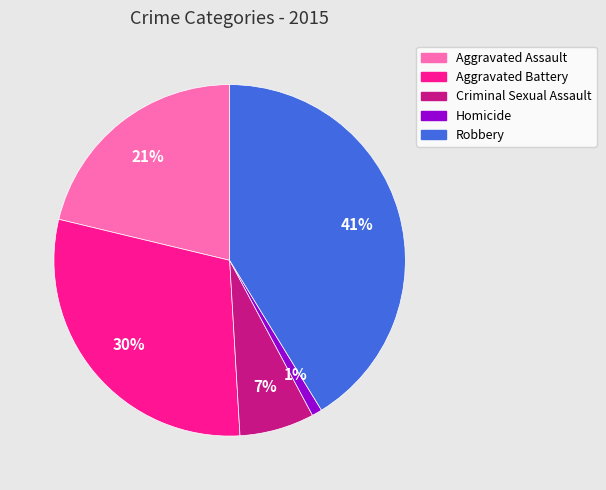

Is the sum of Aggravated Assault and Robbery greater than half?

Yes